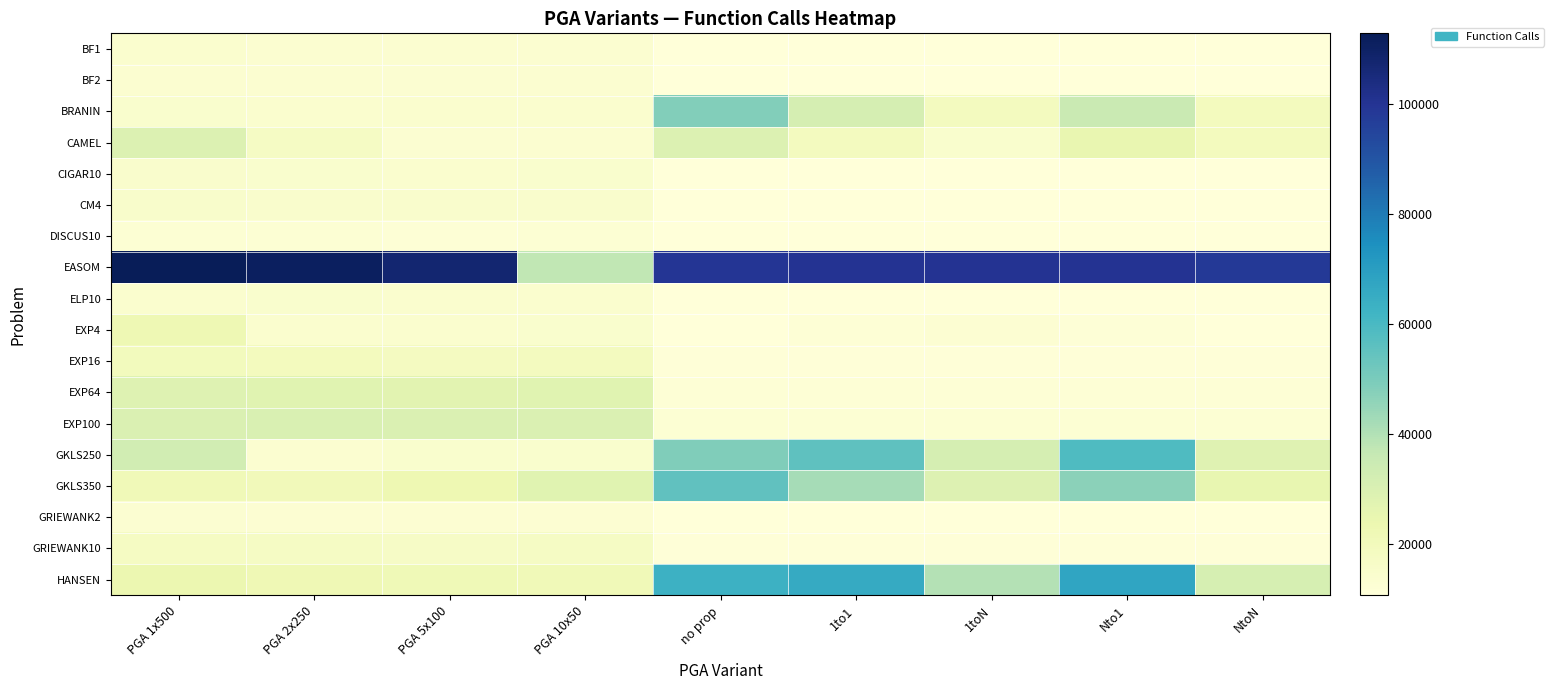

What is the spread (max minus min) of values at 1to1?

89531